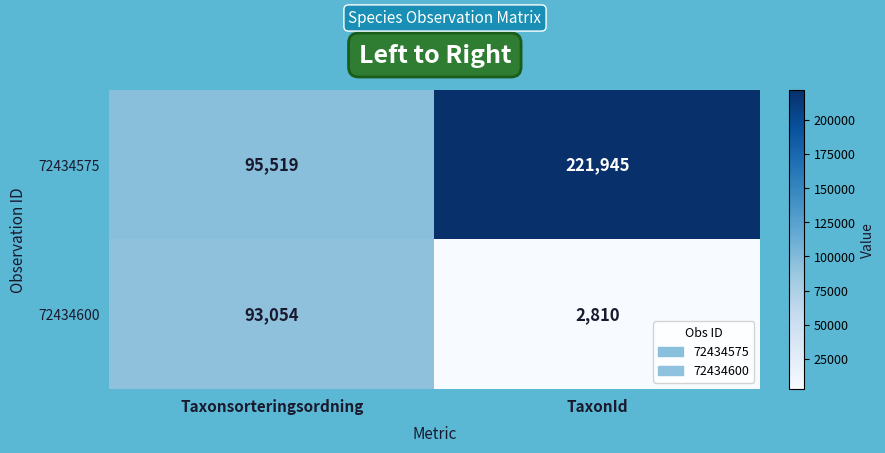

True or false: 72434600 has a value of 45538 at Taxonsorteringsordning.

False